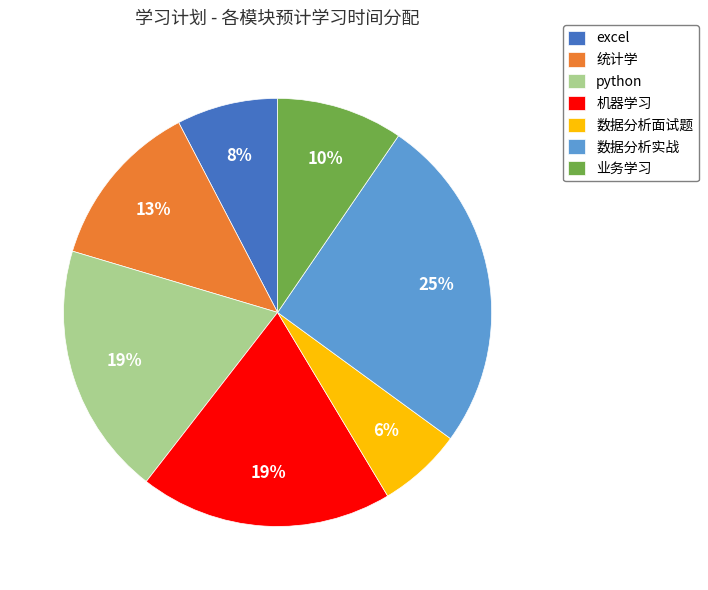

What is the smallest slice in the pie chart?

数据分析面试题